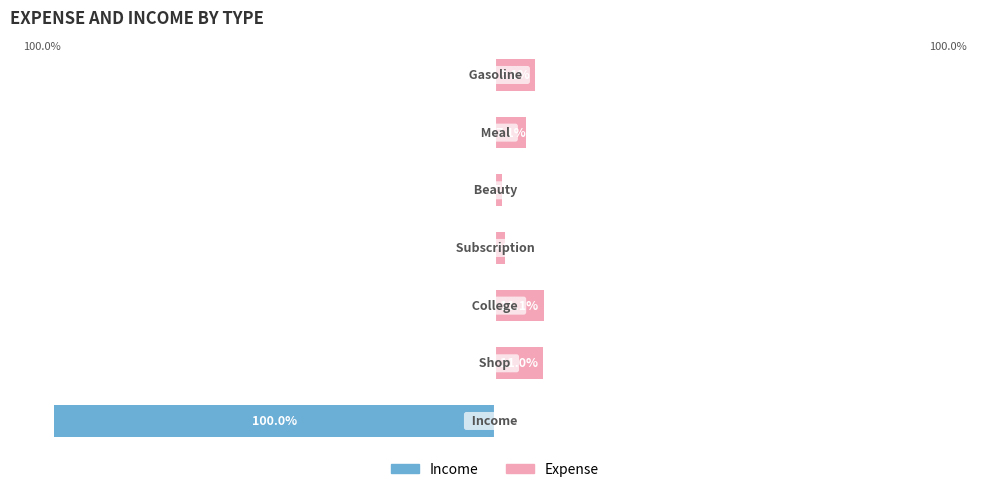

How many groups of bars are there?

7